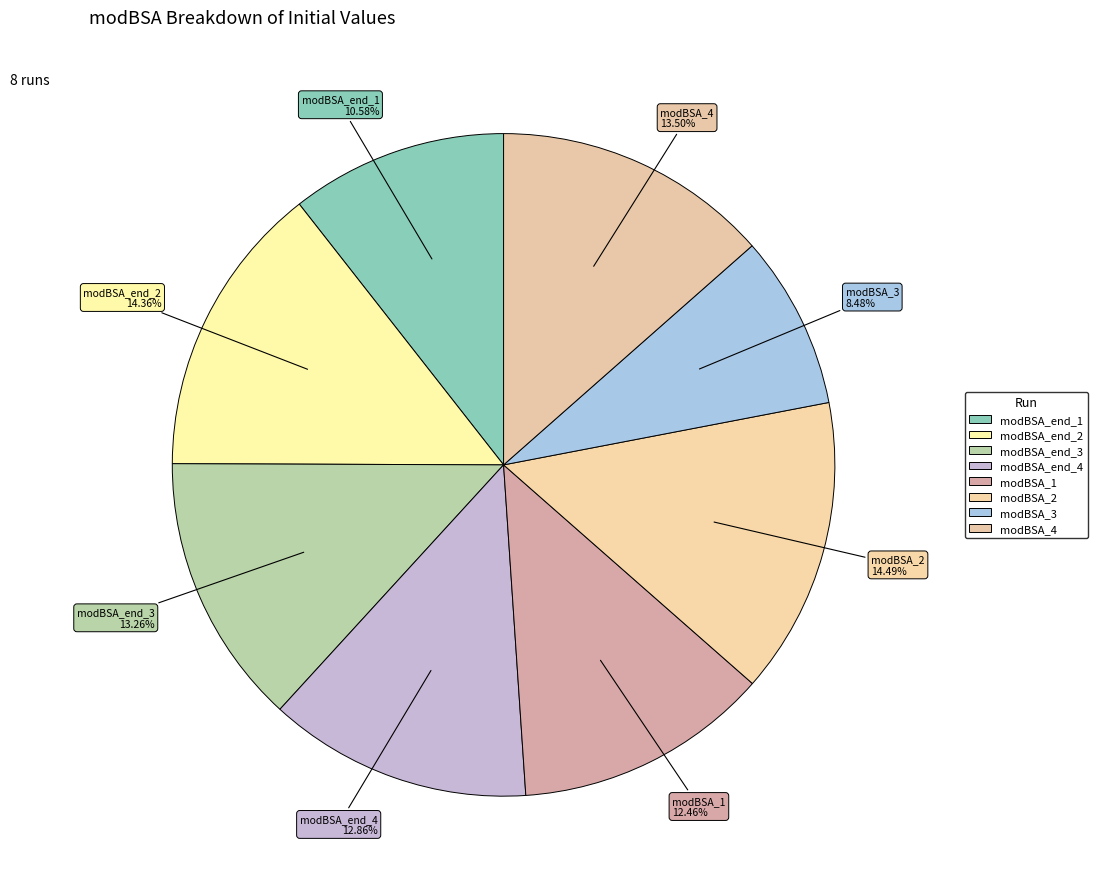

The modBSA_end_1 slice represents 18% of the pie. True or false?

False